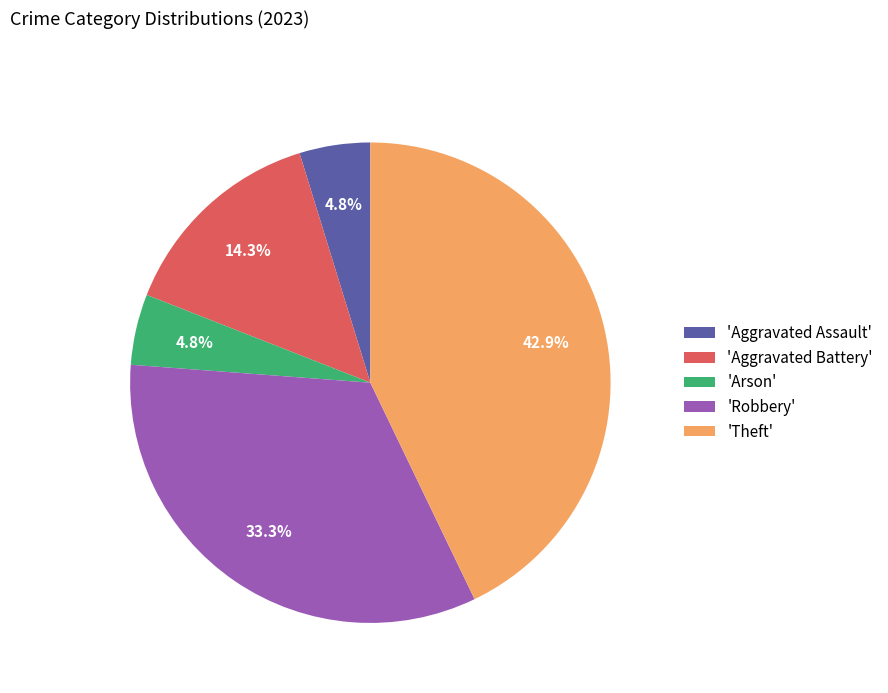

Between 'Aggravated Assault' and 'Theft', which is larger?

'Theft'